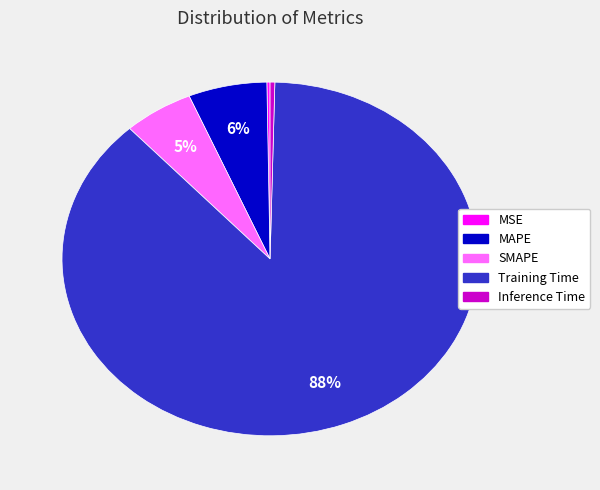

True or false: MAPE accounts for 6% of the total.

True